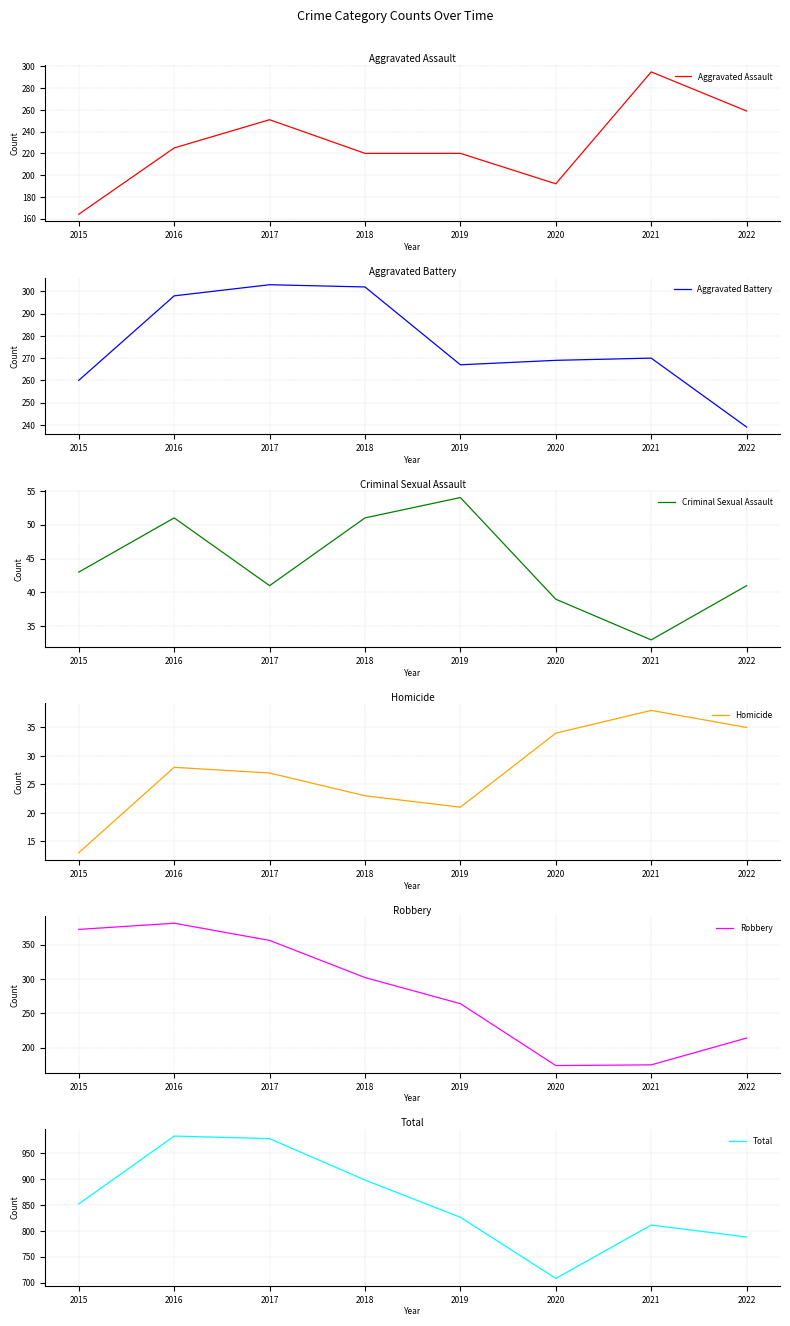

Does the chart display data point markers on the line(s)?

No